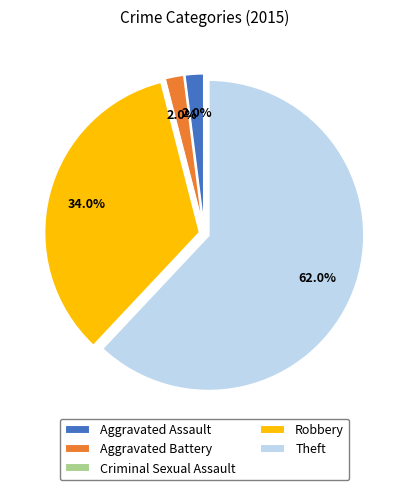

Which slice represents more than half of the pie?

Theft